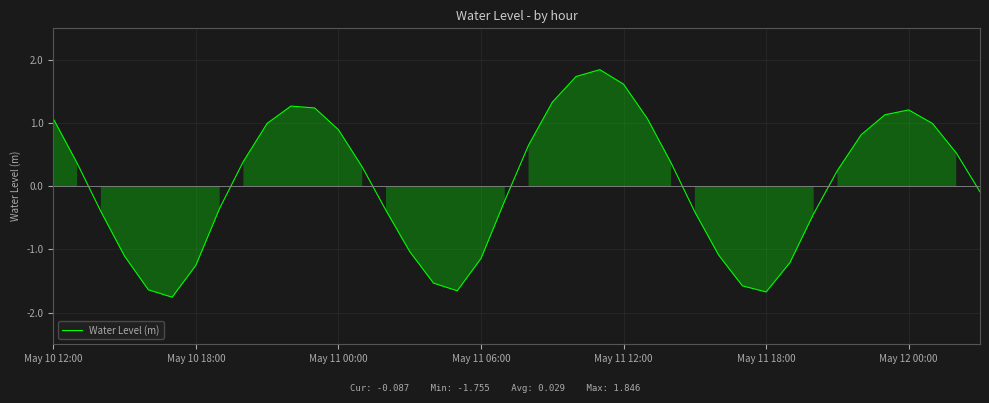

Count the number of categories in the chart.

40